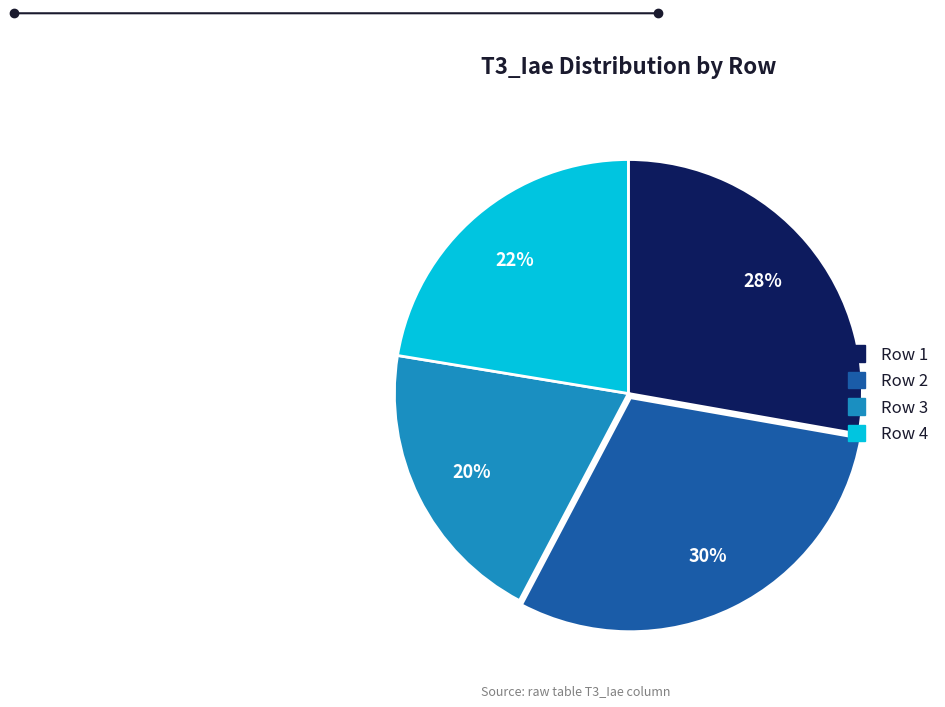

Does any single category account for the majority?

No